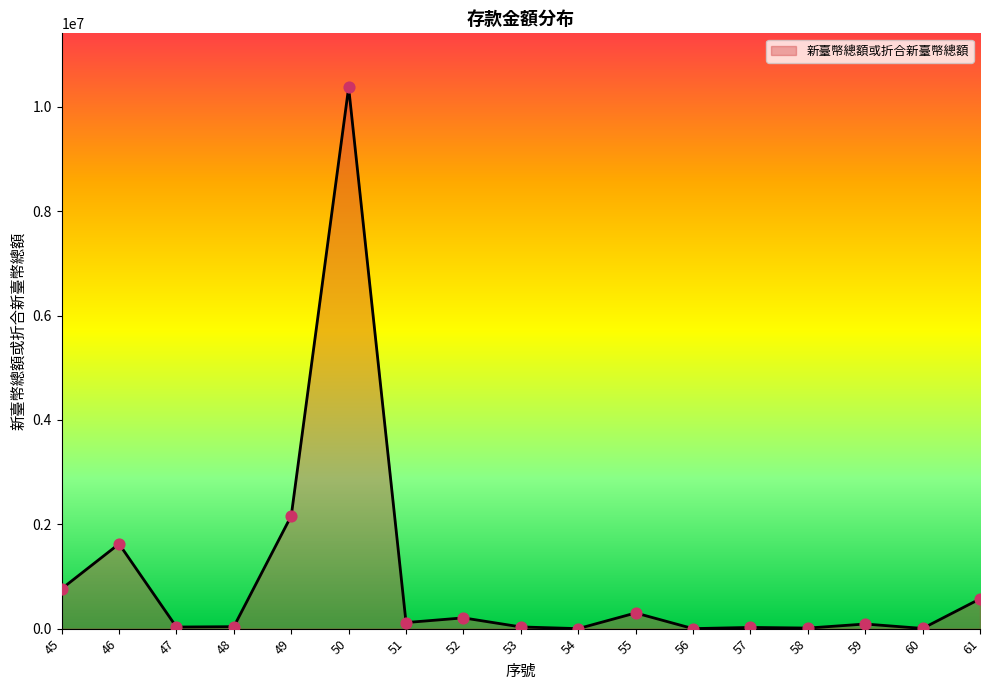

What is the change in value from 57 to 60?

-19088.6